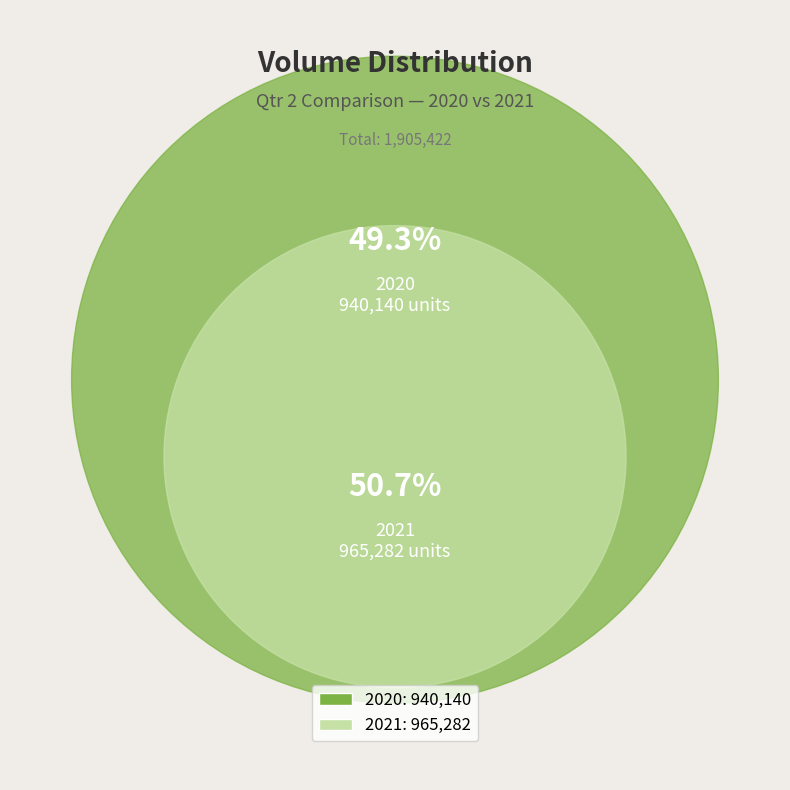

Count the number of slices in the pie.

2